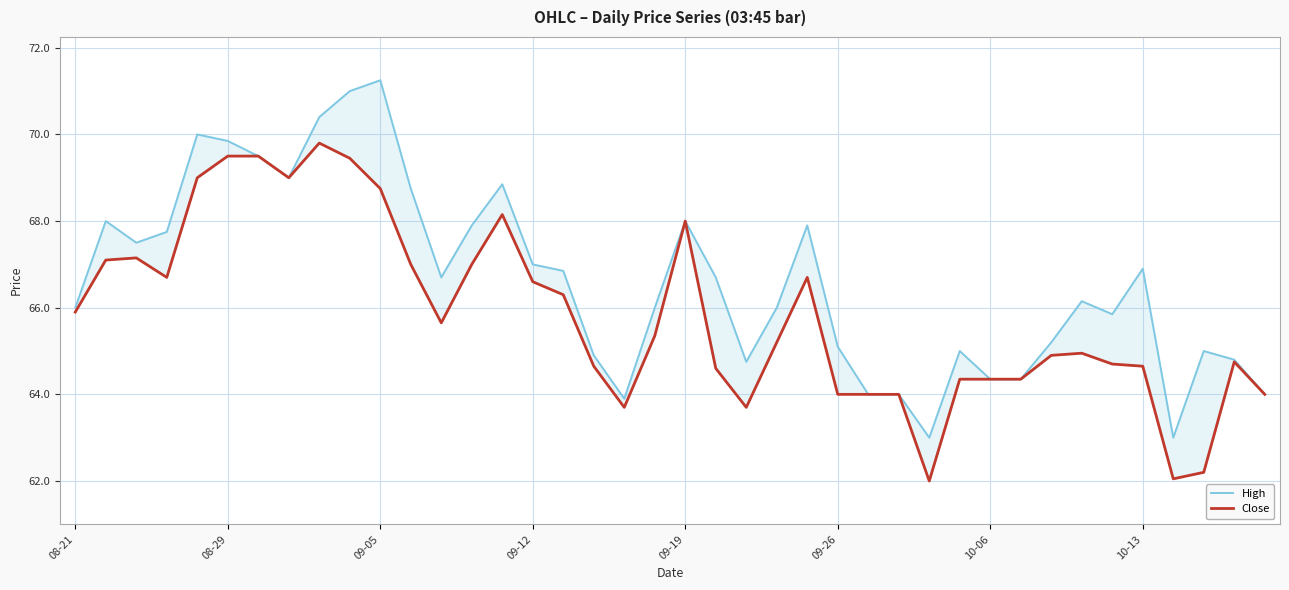

In Close, how many points are higher than both neighbors (excluding endpoints)?

7